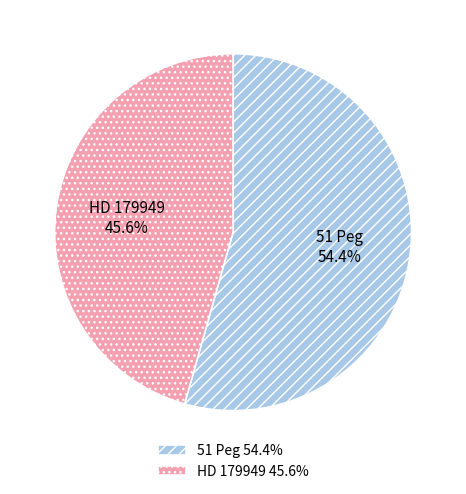

To the nearest percent, what is the combined percentage of HD 179949 and 51 Peg?

100%